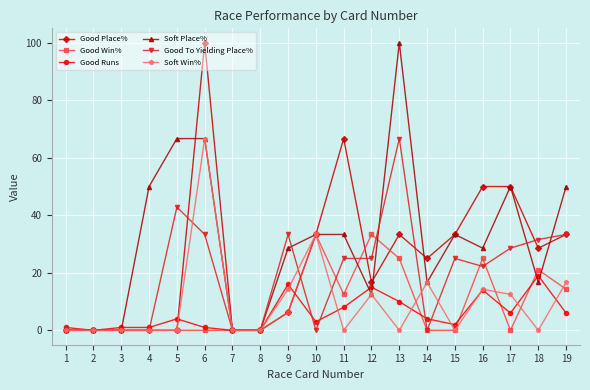

The Good To Yielding Place% series shows -32.7 at 14. True or false?

False